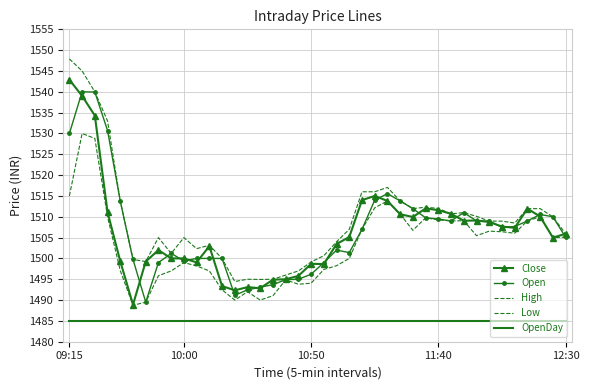

True or false: Open has more than 1 interior local peaks.

True